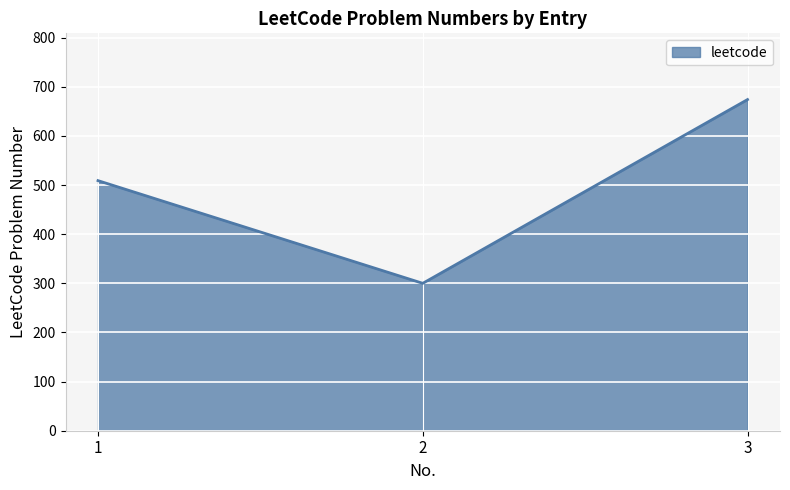

What is the smallest value displayed?

300